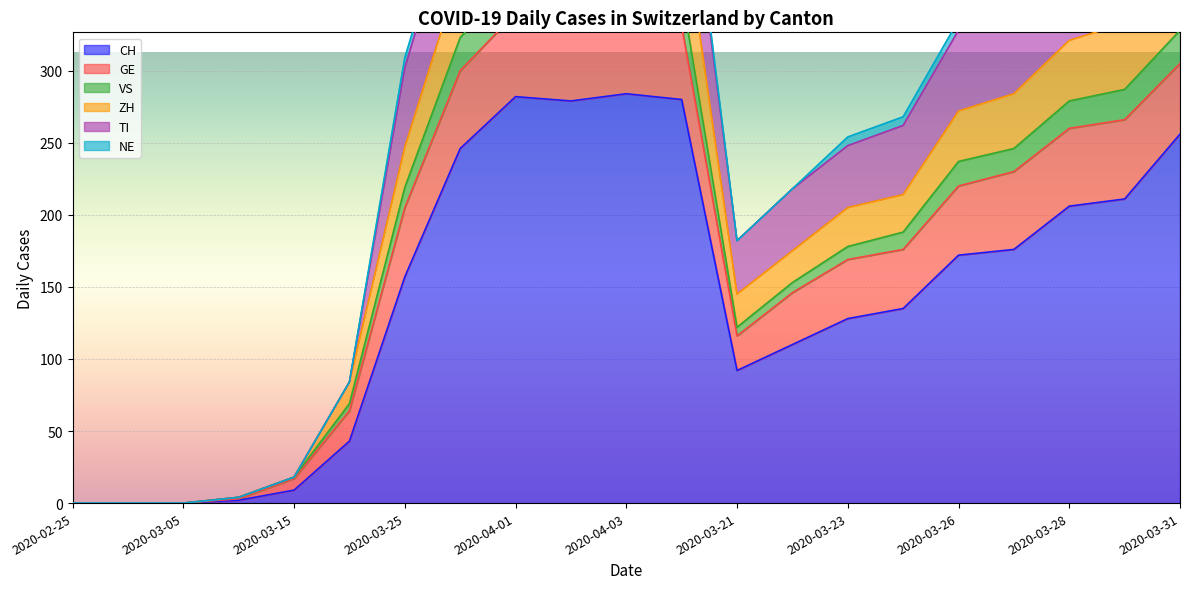

The CH series shows 97 at 2020-02-25. True or false?

False